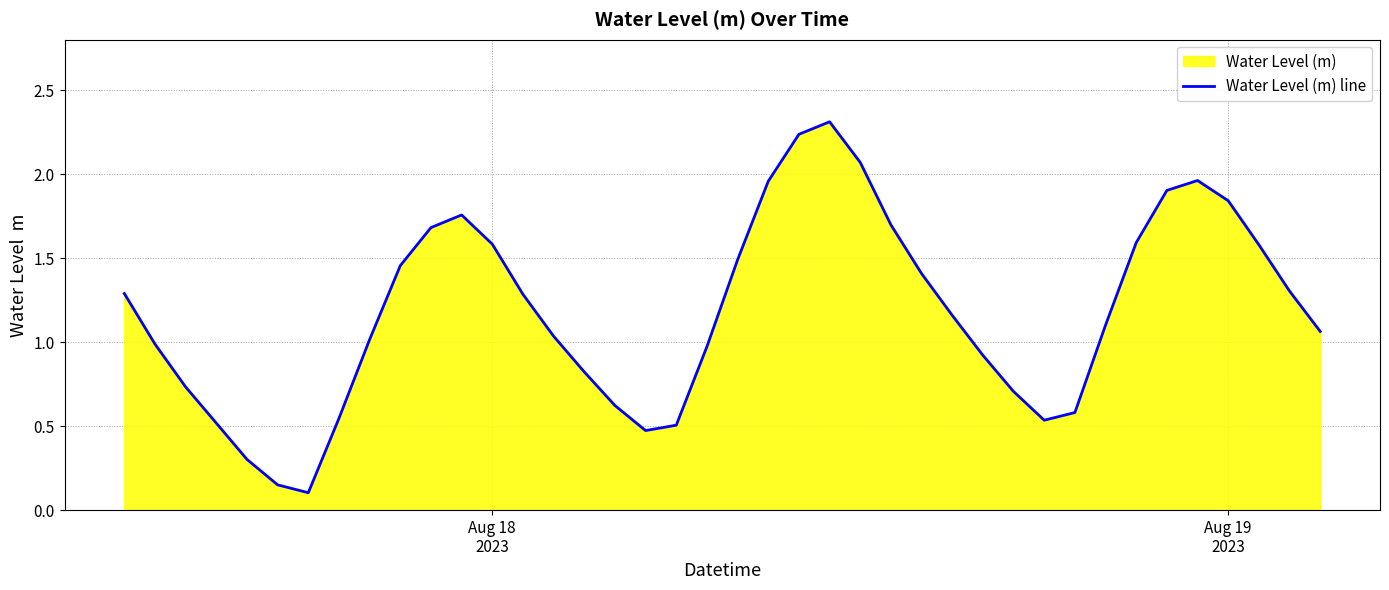

What is the maximum value shown in the chart?

2.3